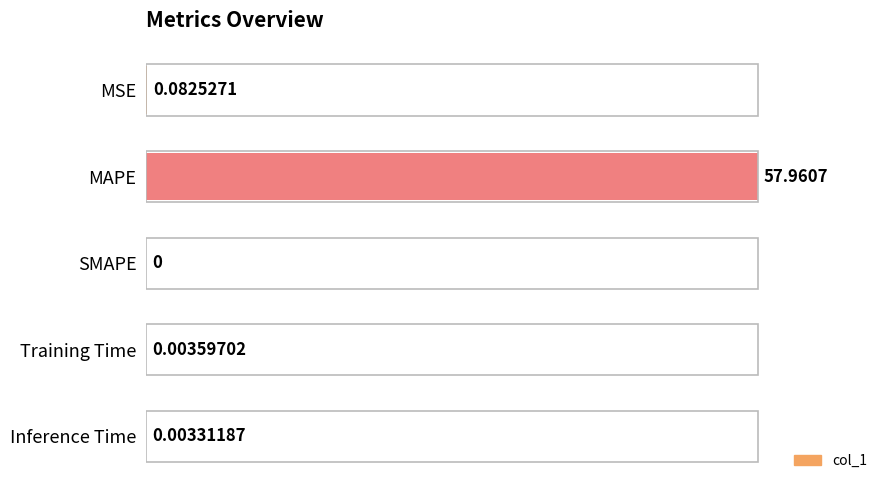

Does the chart contain stacked bars?

No